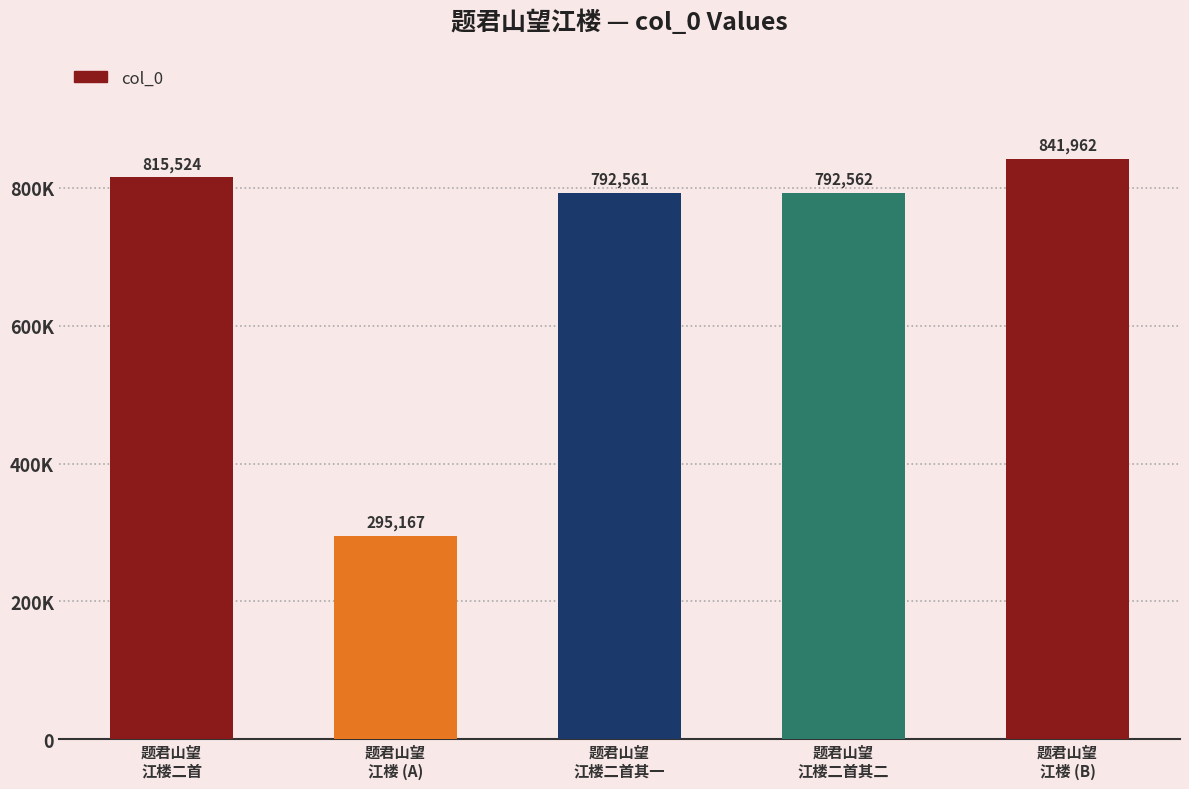

What is the difference between the values at 题君山望
江楼二首 and 题君山望
江楼 (B)?

26438